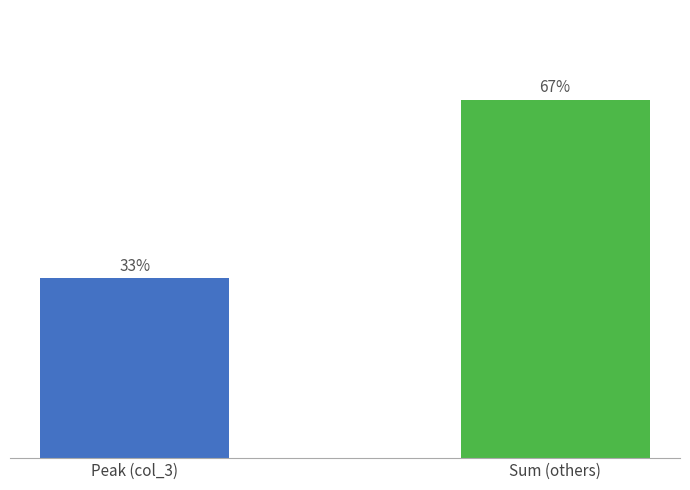

Rank the categories by value from highest to lowest.

Sum (others), Peak (col_3)